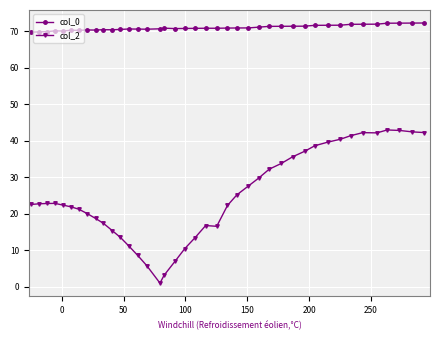

What is the greatest value displayed?

72.3